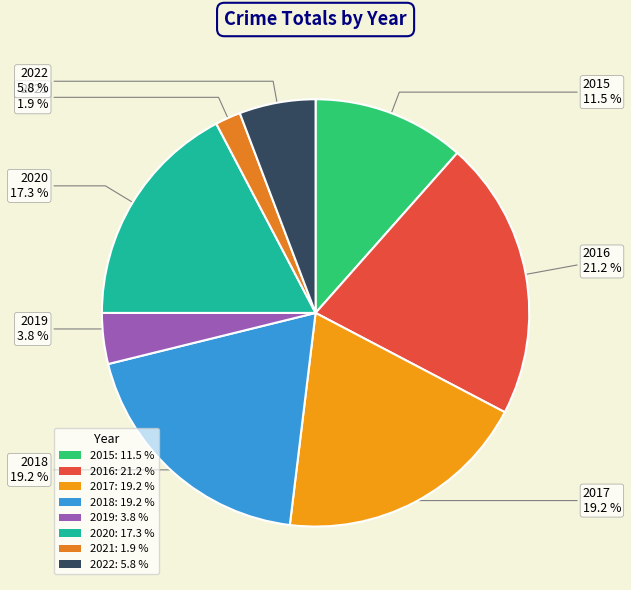

To the nearest percent, what is the combined percentage of 2015 and 2017?

31%